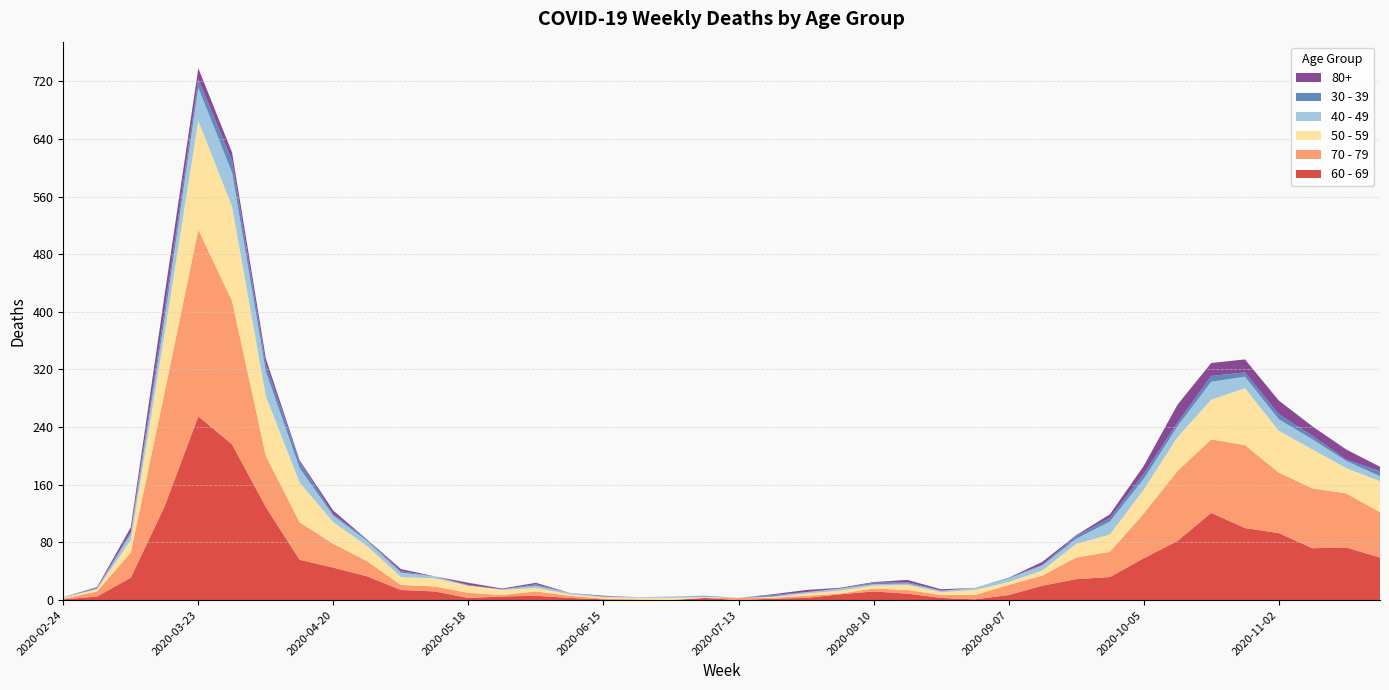

Reading left to right, extract all data points from this chart.

60 - 69: 2020-02-24=1	2020-03-02=5	2020-03-09=31	2020-03-16=130	2020-03-23=255	2020-03-30=216	2020-04-06=129	2020-04-13=56	2020-04-20=45	2020-04-27=33	2020-05-04=14	2020-05-11=12	2020-05-18=3	2020-05-25=5	2020-06-01=6	2020-06-08=3	2020-06-15=1	2020-06-22=0	2020-06-29=0	2020-07-06=3	2020-07-13=0	2020-07-20=2	2020-07-27=3	2020-08-03=8	2020-08-10=12	2020-08-17=9	2020-08-24=3	2020-08-31=1	2020-09-07=7	2020-09-14=20	2020-09-21=29	2020-09-28=32	2020-10-05=58	2020-10-12=82	2020-10-19=121	2020-10-26=100	2020-11-02=93	2020-11-09=72	2020-11-16=73	2020-11-23=59
70 - 79: 2020-02-24=1	2020-03-02=7	2020-03-09=35	2020-03-16=158	2020-03-23=259	2020-03-30=199	2020-04-06=71	2020-04-13=52	2020-04-20=33	2020-04-27=21	2020-05-04=7	2020-05-11=7	2020-05-18=7	2020-05-25=2	2020-06-01=6	2020-06-08=3	2020-06-15=1	2020-06-22=1	2020-06-29=0	2020-07-06=0	2020-07-13=3	2020-07-20=1	2020-07-27=3	2020-08-03=1	2020-08-10=4	2020-08-17=5	2020-08-24=4	2020-08-31=6	2020-09-07=14	2020-09-14=14	2020-09-21=30	2020-09-28=35	2020-10-05=62	2020-10-12=97	2020-10-19=102	2020-10-26=115	2020-11-02=84	2020-11-09=83	2020-11-16=75	2020-11-23=63
50 - 59: 2020-02-24=1	2020-03-02=3	2020-03-09=17	2020-03-16=81	2020-03-23=151	2020-03-30=131	2020-04-06=83	2020-04-13=55	2020-04-20=30	2020-04-27=21	2020-05-04=11	2020-05-11=11	2020-05-18=10	2020-05-25=7	2020-06-01=5	2020-06-08=2	2020-06-15=2	2020-06-22=2	2020-06-29=3	2020-07-06=1	2020-07-13=0	2020-07-20=1	2020-07-27=3	2020-08-03=4	2020-08-10=4	2020-08-17=7	2020-08-24=4	2020-08-31=7	2020-09-07=4	2020-09-14=7	2020-09-21=19	2020-09-28=24	2020-10-05=33	2020-10-12=47	2020-10-19=55	2020-10-26=79	2020-11-02=58	2020-11-09=54	2020-11-16=35	2020-11-23=43
40 - 49: 2020-02-24=1	2020-03-02=1	2020-03-09=9	2020-03-16=21	2020-03-23=46	2020-03-30=47	2020-04-06=34	2020-04-13=20	2020-04-20=9	2020-04-27=7	2020-05-04=6	2020-05-11=3	2020-05-18=0	2020-05-25=1	2020-06-01=3	2020-06-08=2	2020-06-15=1	2020-06-22=1	2020-06-29=2	2020-07-06=1	2020-07-13=0	2020-07-20=1	2020-07-27=2	2020-08-03=3	2020-08-10=2	2020-08-17=2	2020-08-24=2	2020-08-31=3	2020-09-07=5	2020-09-14=7	2020-09-21=7	2020-09-28=18	2020-10-05=15	2020-10-12=15	2020-10-19=25	2020-10-26=16	2020-11-02=16	2020-11-09=14	2020-11-16=10	2020-11-23=7
30 - 39: 2020-02-24=0	2020-03-02=1	2020-03-09=3	2020-03-16=12	2020-03-23=12	2020-03-30=17	2020-04-06=10	2020-04-13=9	2020-04-20=2	2020-04-27=2	2020-05-04=2	2020-05-11=0	2020-05-18=1	2020-05-25=0	2020-06-01=2	2020-06-08=0	2020-06-15=0	2020-06-22=0	2020-06-29=0	2020-07-06=1	2020-07-13=0	2020-07-20=2	2020-07-27=0	2020-08-03=0	2020-08-10=2	2020-08-17=2	2020-08-24=0	2020-08-31=0	2020-09-07=1	2020-09-14=1	2020-09-21=4	2020-09-28=5	2020-10-05=7	2020-10-12=5	2020-10-19=8	2020-10-26=6	2020-11-02=7	2020-11-09=5	2020-11-16=2	2020-11-23=7
80+: 2020-02-24=0	2020-03-02=1	2020-03-09=6	2020-03-16=21	2020-03-23=15	2020-03-30=11	2020-04-06=8	2020-04-13=2	2020-04-20=5	2020-04-27=0	2020-05-04=3	2020-05-11=0	2020-05-18=3	2020-05-25=1	2020-06-01=2	2020-06-08=0	2020-06-15=1	2020-06-22=0	2020-06-29=0	2020-07-06=0	2020-07-13=0	2020-07-20=1	2020-07-27=3	2020-08-03=1	2020-08-10=1	2020-08-17=3	2020-08-24=2	2020-08-31=0	2020-09-07=0	2020-09-14=4	2020-09-21=1	2020-09-28=5	2020-10-05=11	2020-10-12=25	2020-10-19=18	2020-10-26=18	2020-11-02=19	2020-11-09=13	2020-11-16=14	2020-11-23=6